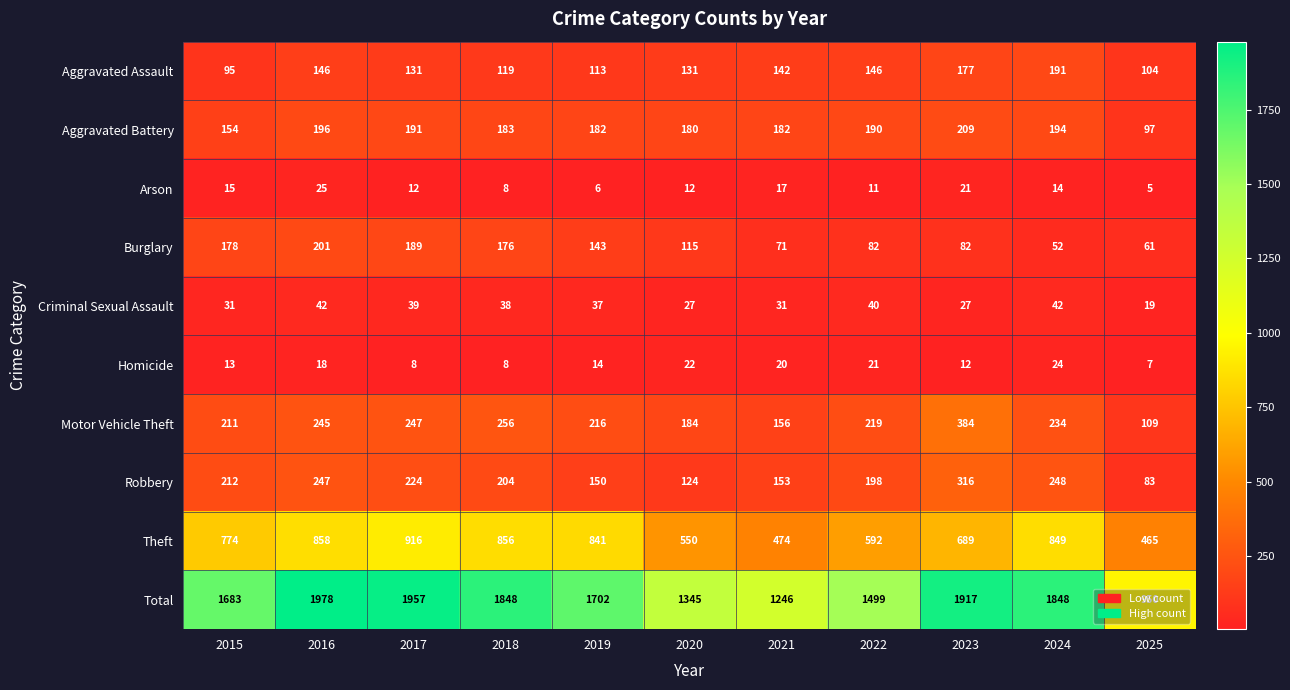

True or false: Homicide has a value of 21 at 2022.

True